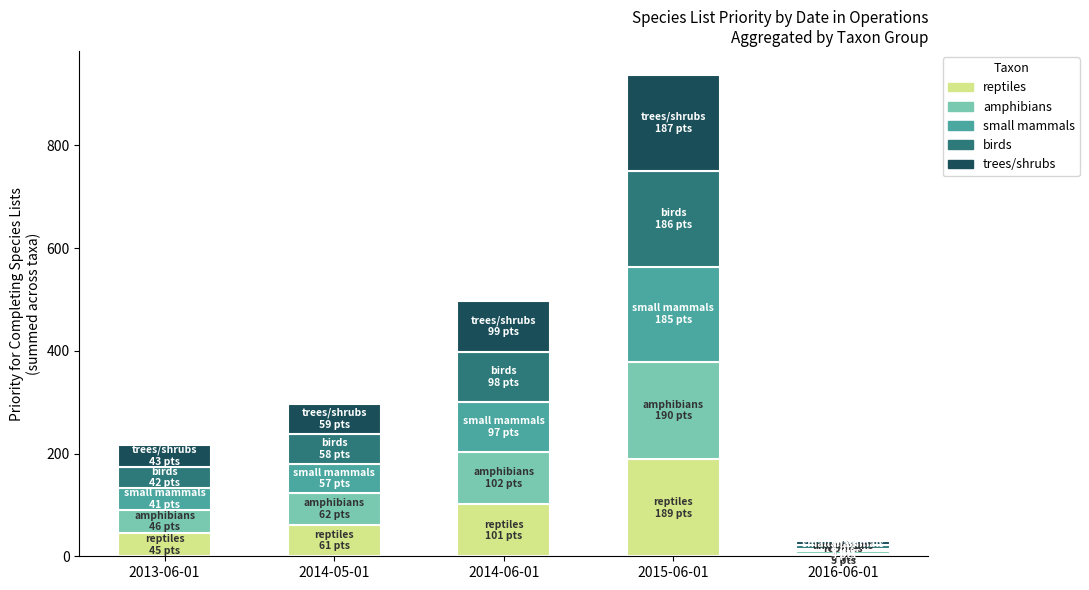

How many bars are there in total?

5